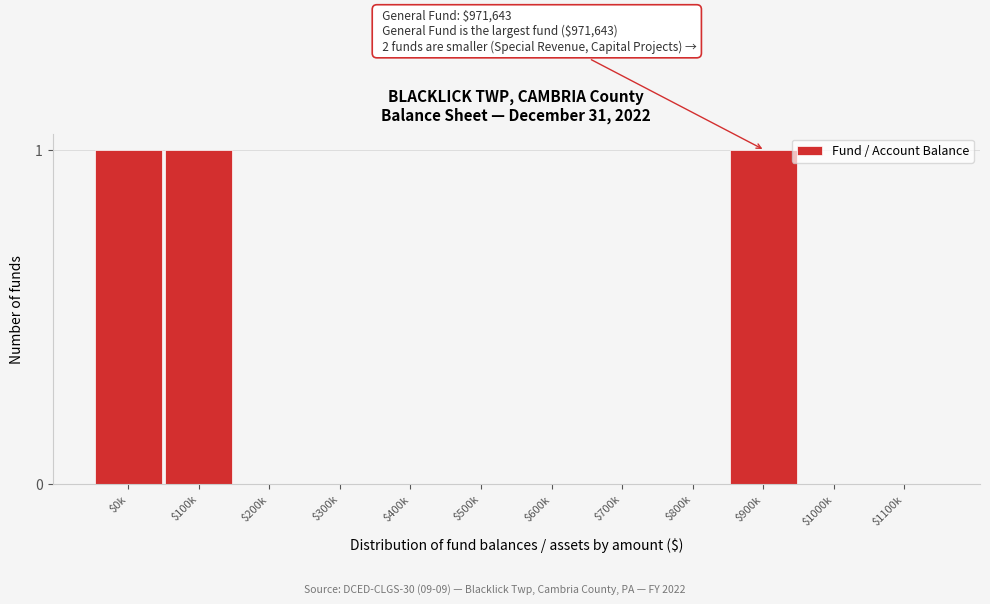

The chart shows a value of 0 at $400k. True or false?

True